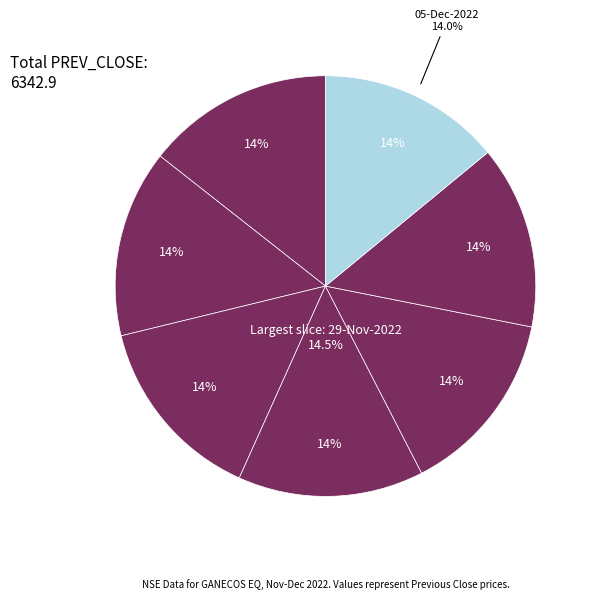

What is the ratio of the value at 25-Nov-2022 to the value at 30-Nov-2022?

1.0